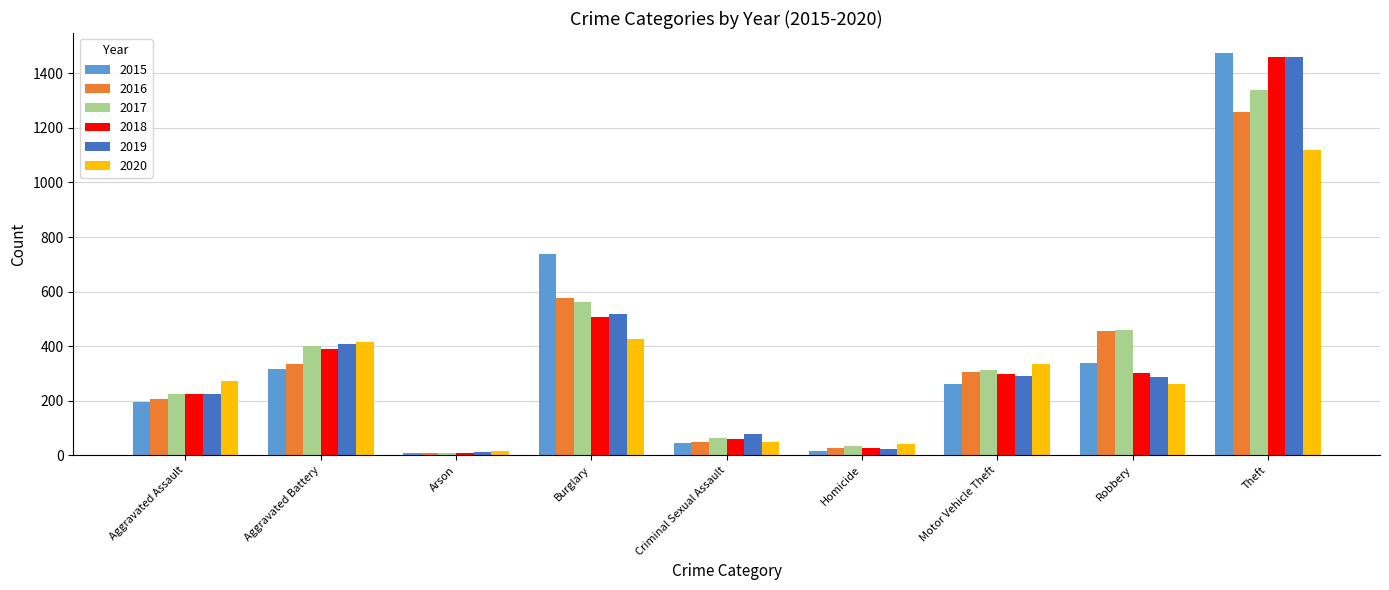

What is the minimum value shown in the chart?

7